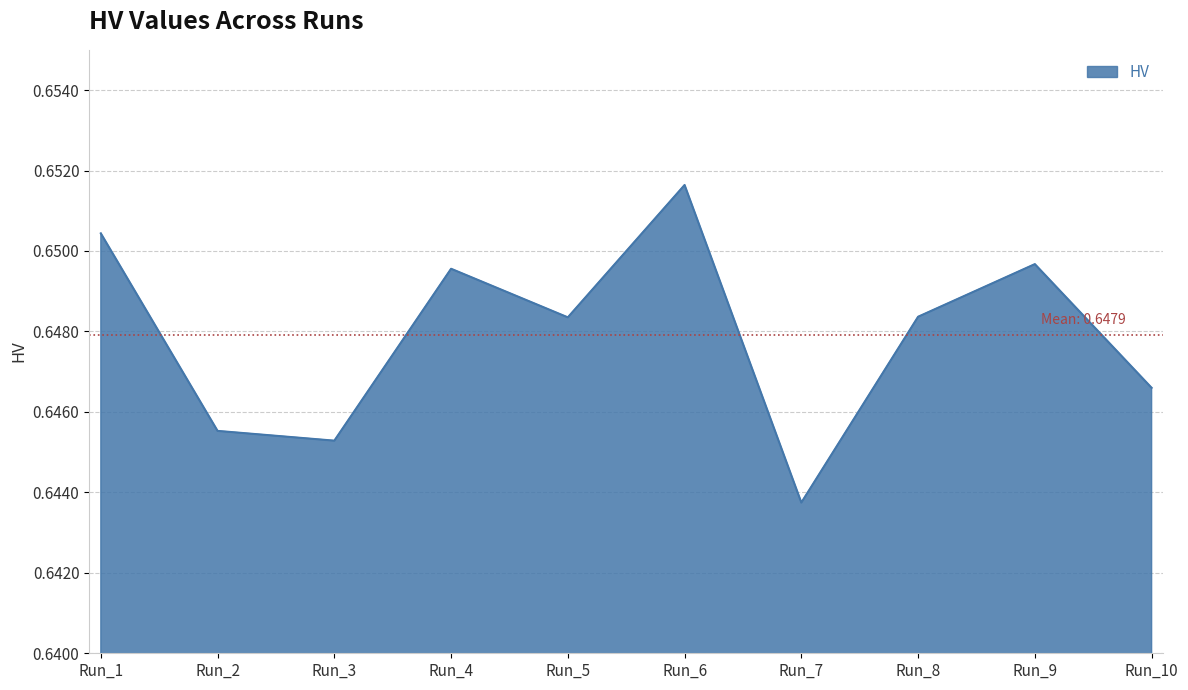

At which label is the value closest to 0?

Run_7